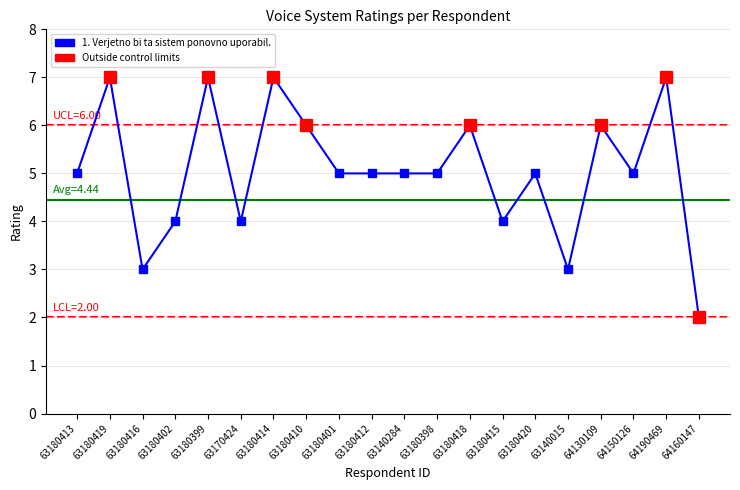

Which category has the lowest value across all series?

64160147